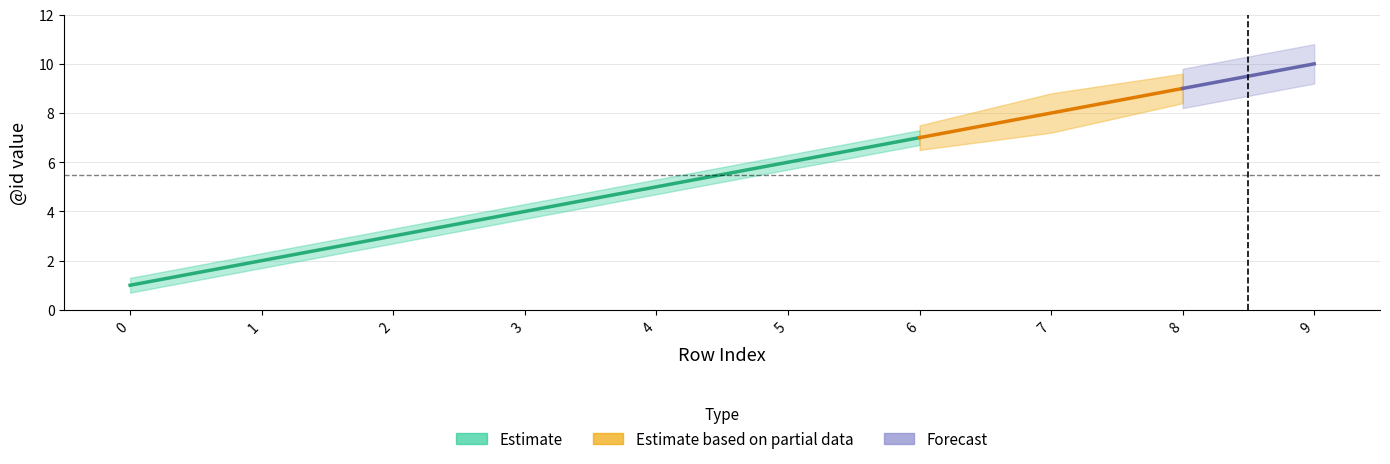

What is the sum of the values at 1 and 2?

5